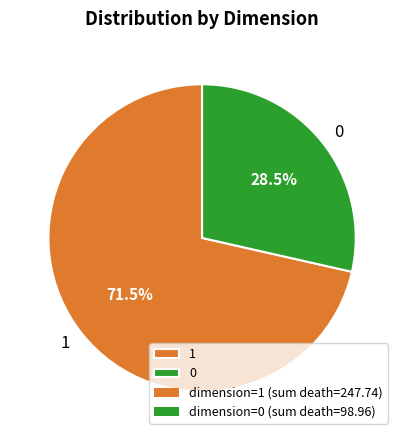

Combined, what portion of the pie is 1 and 0?

100.0%